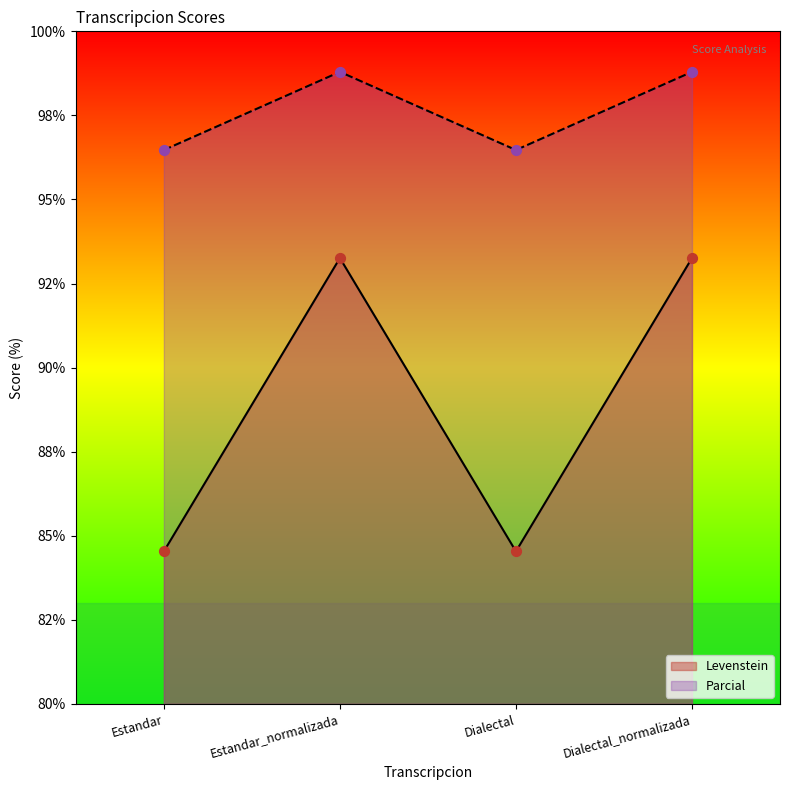

What is the total value across all series at Estandar_normalizada?

192.1